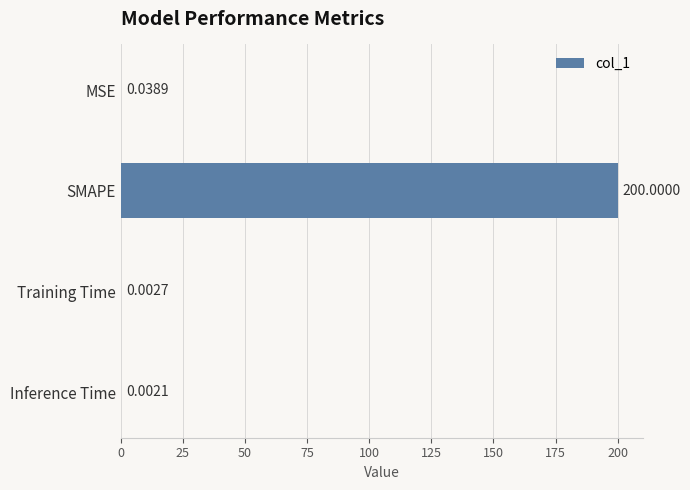

At which label is the value closest to 100?

MSE